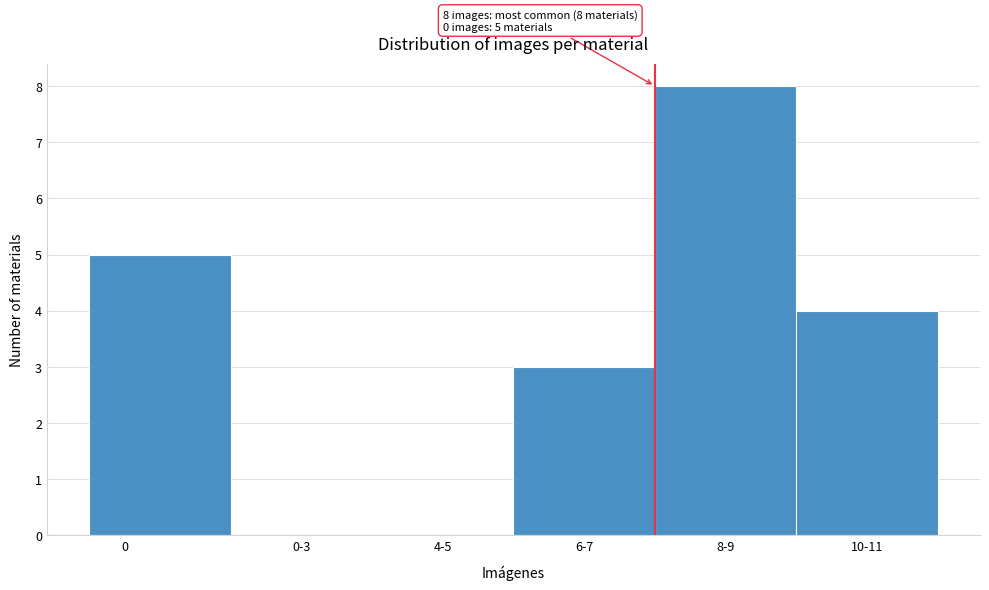

Reading left to right, transcribe all the data shown in this chart.

0=5	0-3=0	4-5=0	6-7=3	8-9=8	10-11=4